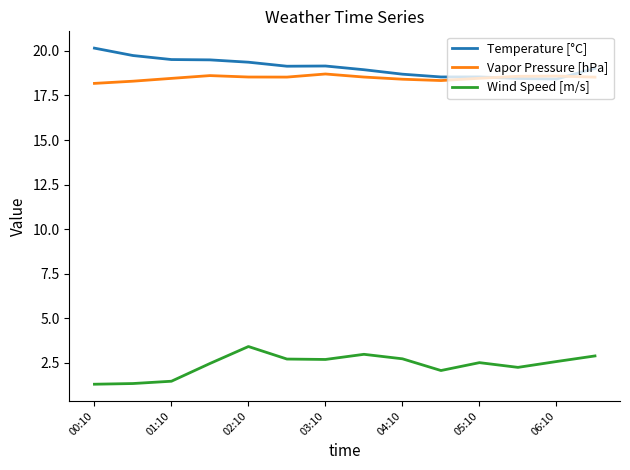

True or false: Wind Speed [m/s] and Vapor Pressure [hPa] intersect in this chart.

False